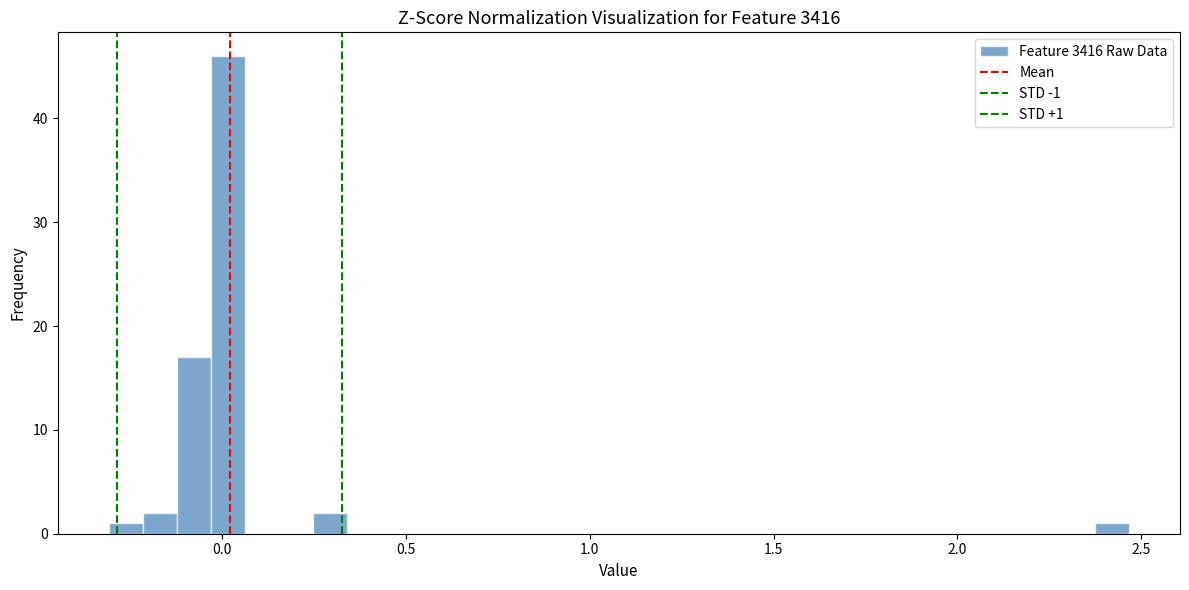

Read against the x-axis, roughly where is the centre of the tallest bar?

0.00